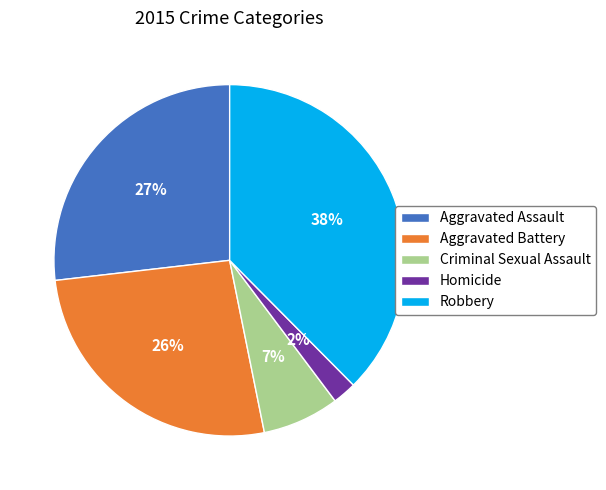

What is the ratio of the value at Criminal Sexual Assault to the value at Aggravated Assault?

0.3